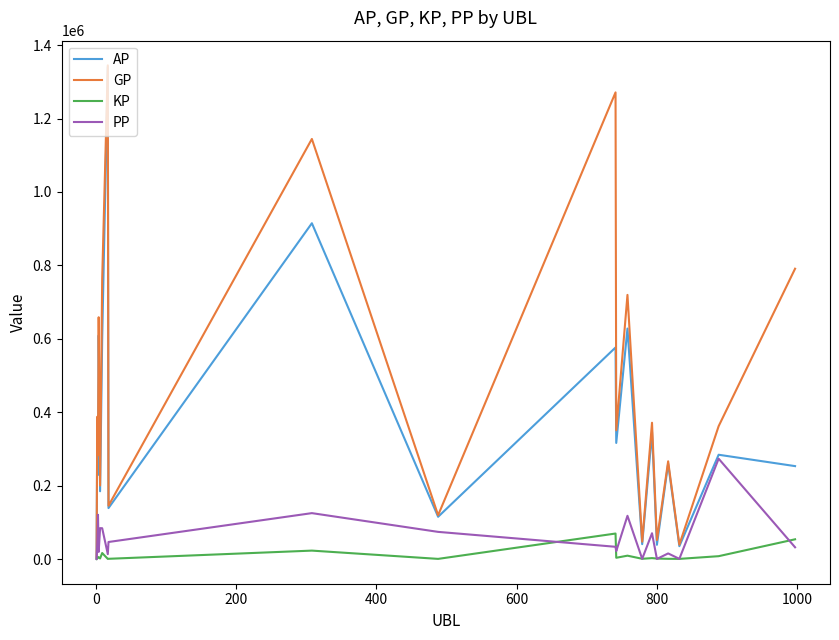

At how many categories does at least one series exceed 599528?

7